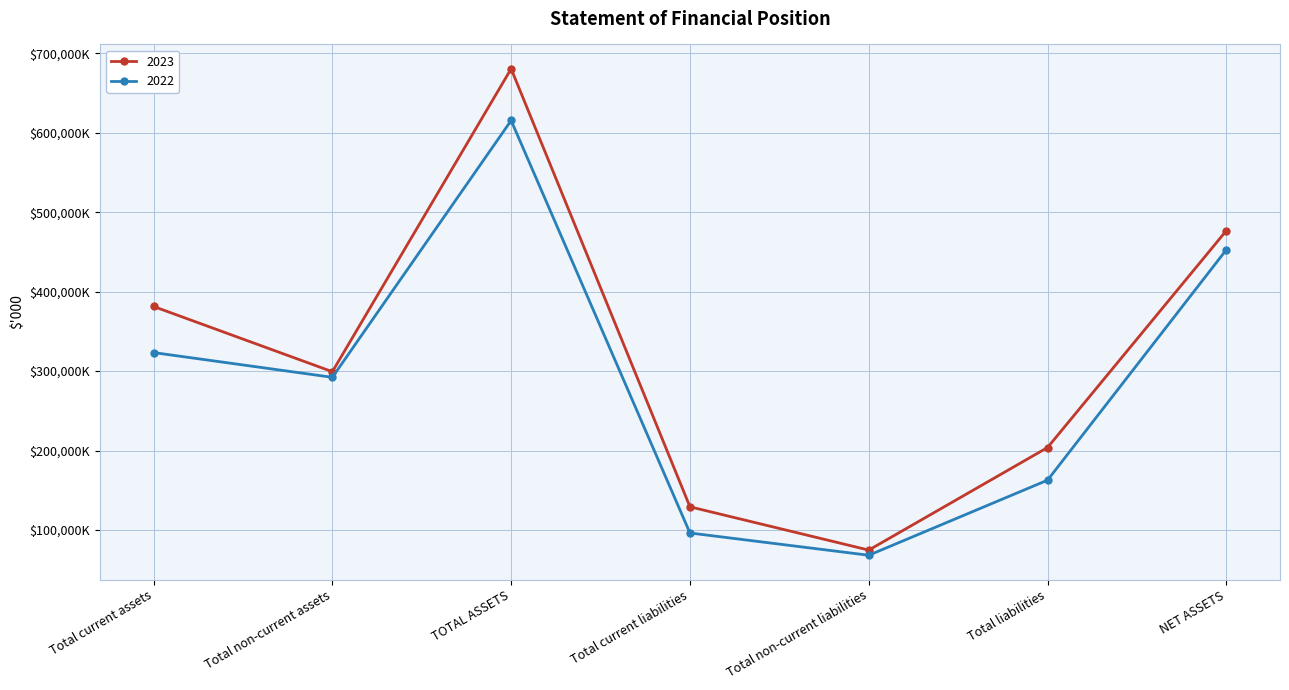

What is the label of the 5th point from the right?

TOTAL ASSETS